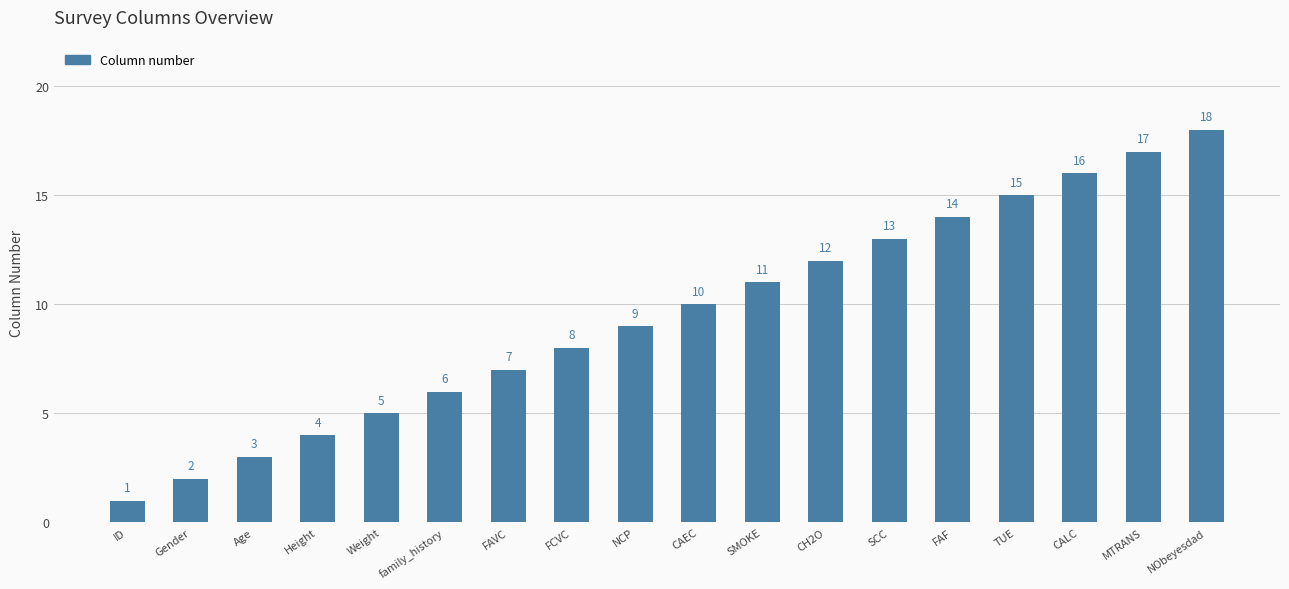

List the labels in order of value, smallest first.

ID, Gender, Age, Height, Weight, family_history, FAVC, FCVC, NCP, CAEC, SMOKE, CH2O, SCC, FAF, TUE, CALC, MTRANS, NObeyesdad